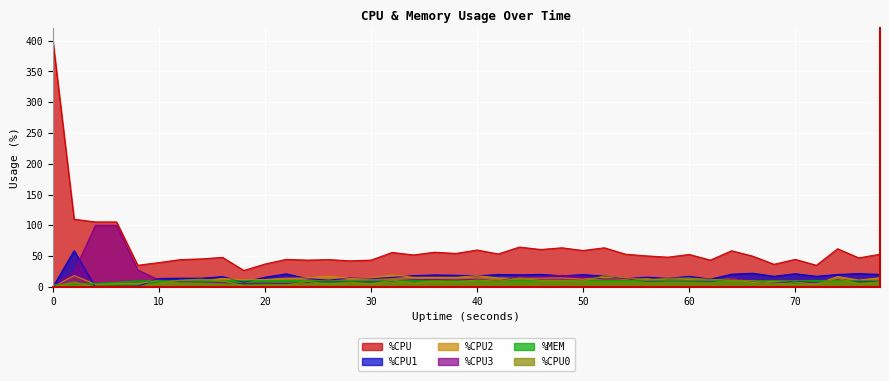

At which label is %CPU2 closest to 9?

68